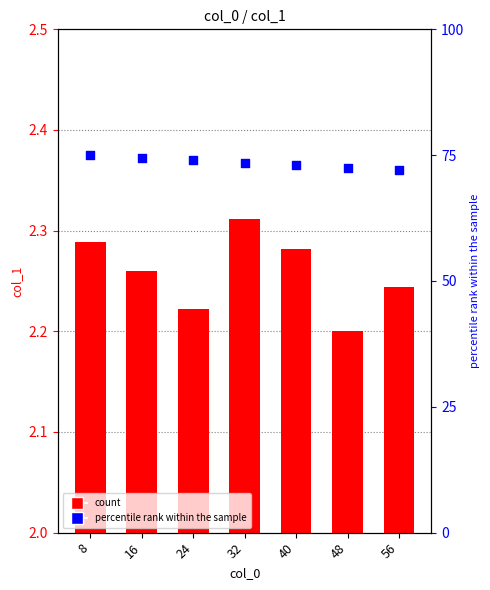

Which series has the largest total across all categories?

percentile rank within the sample